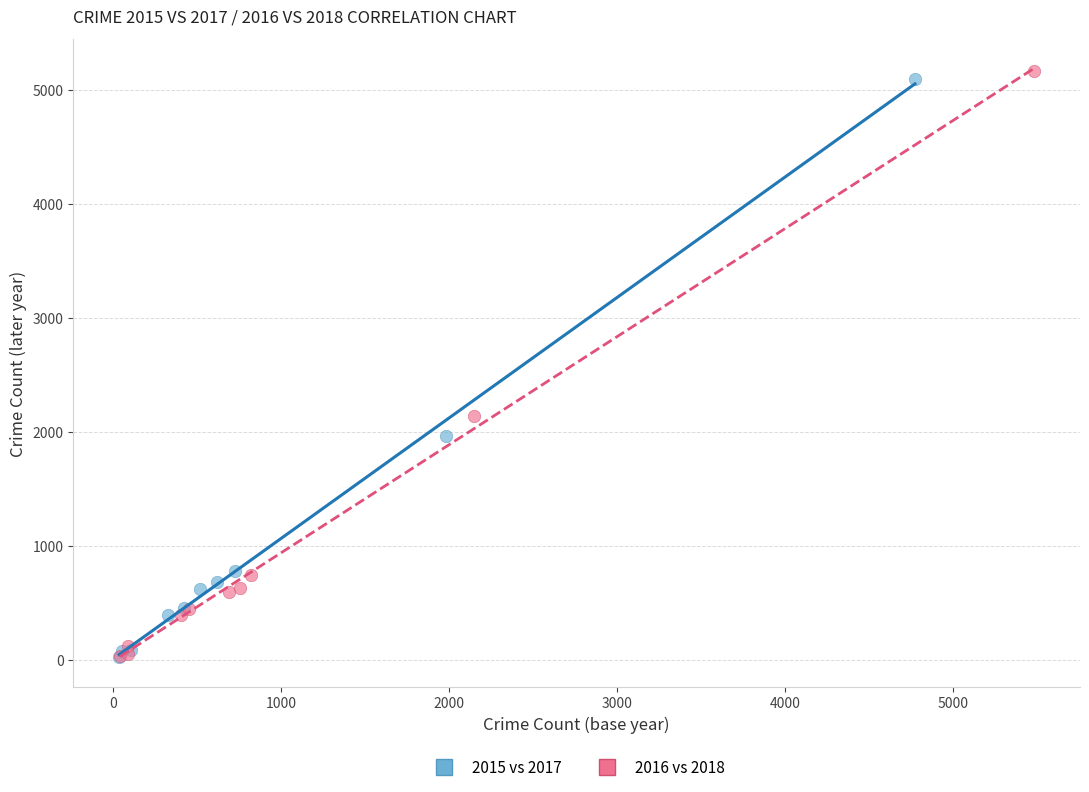

Which series has the widest spread of Y values?

2016 vs 2018